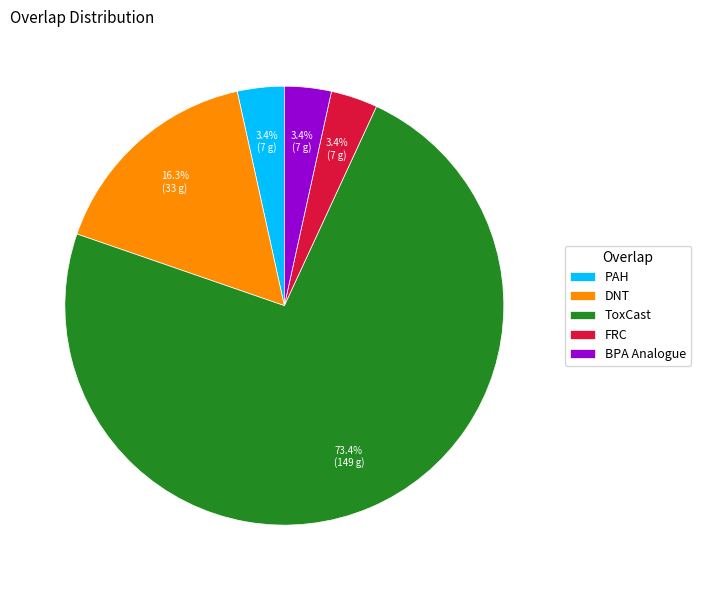

True or false: BPA Analogue accounts for 12% of the total.

False